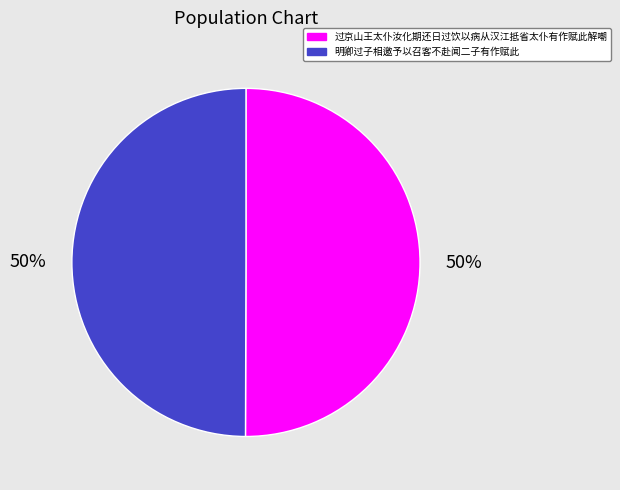

What percentage is the 过京山王太仆汝化期还日过饮以病从汉江抵省太仆有作赋此解嘲 slice, to the nearest percent?

50%